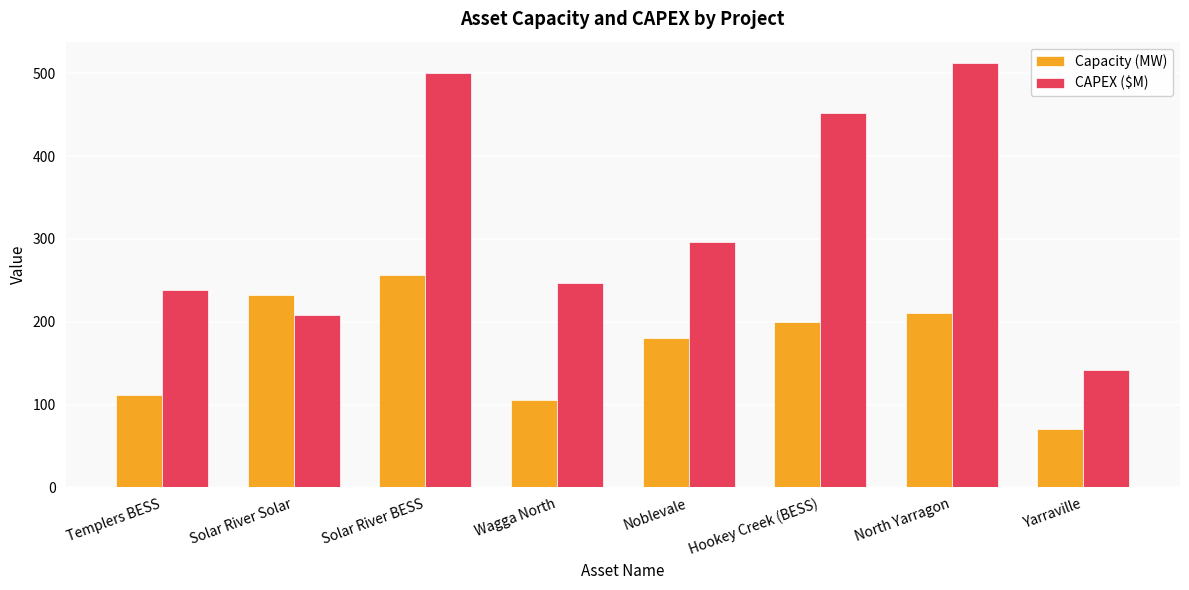

Rank the series by their maximum value, from highest to lowest.

CAPEX ($M), Capacity (MW)